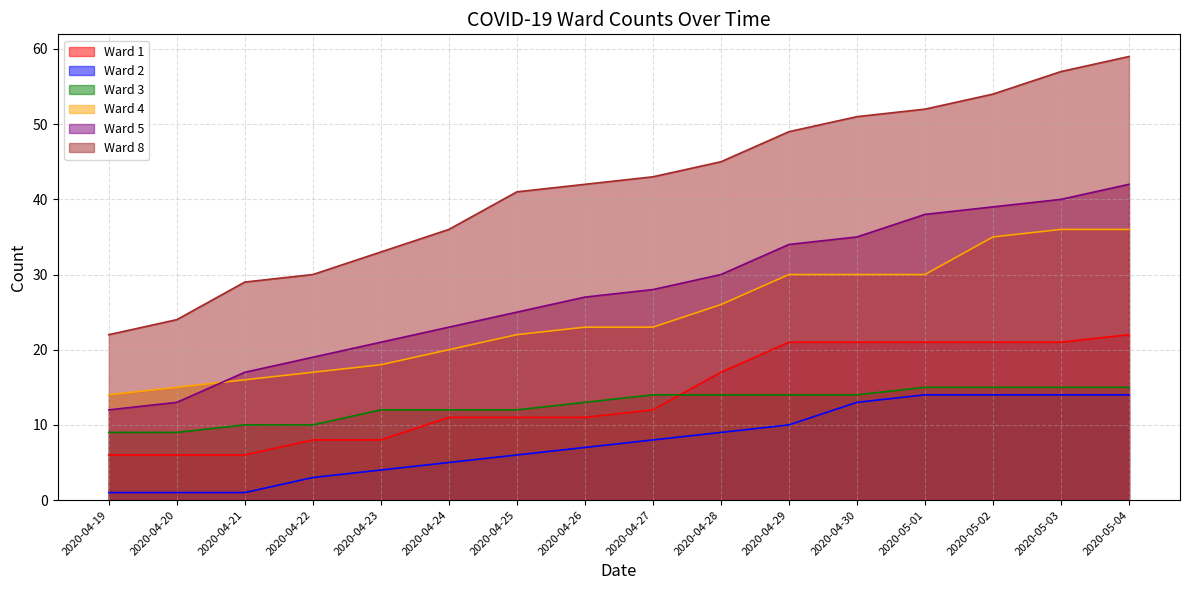

How many series are shown in this chart?

6